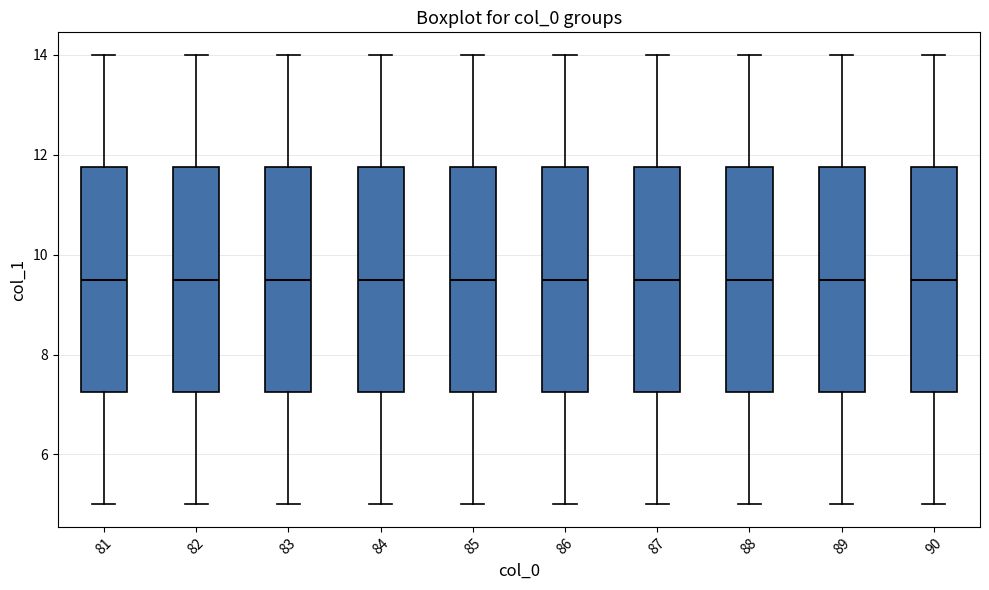

Where does the lower whisker of the box at x = 85 end on the y-axis? The values are not printed on the chart, so give them approximately, as read against the axis.

5.0